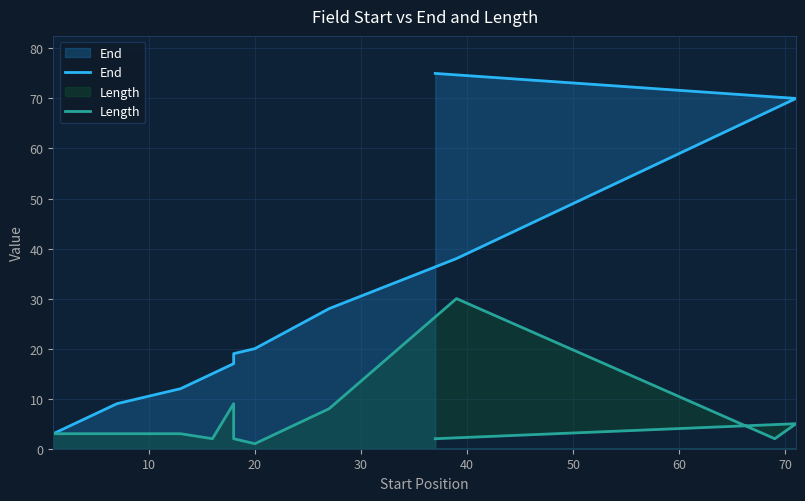

How many interior local peaks does the Length series have?

3